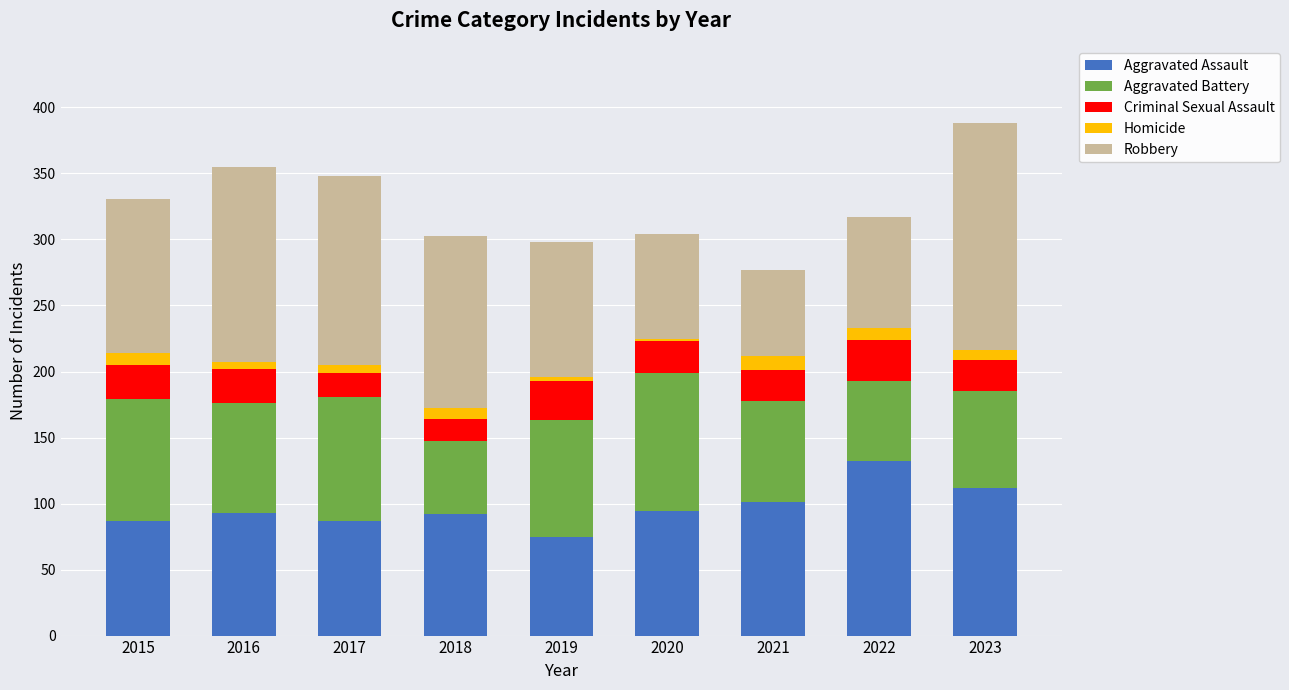

What is the difference between the maximum and minimum values in the Aggravated Assault series?

57